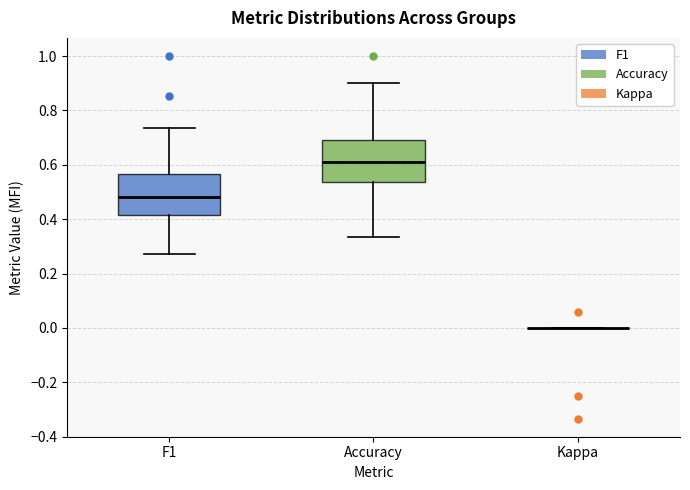

Reading left to right, read every box against the y-axis: the position of its median line, the range the box covers, and the ends of its whiskers. The values are not printed on the chart, so give them approximately, as read against the axis.

F1: median 0.48, box 0.42 to 0.56, whiskers 0.28 to 0.74
Accuracy: median 0.62, box 0.54 to 0.70, whiskers 0.34 to 0.90
Kappa: box collapsed to a line at 0.00, whiskers 0.00 to 0.00